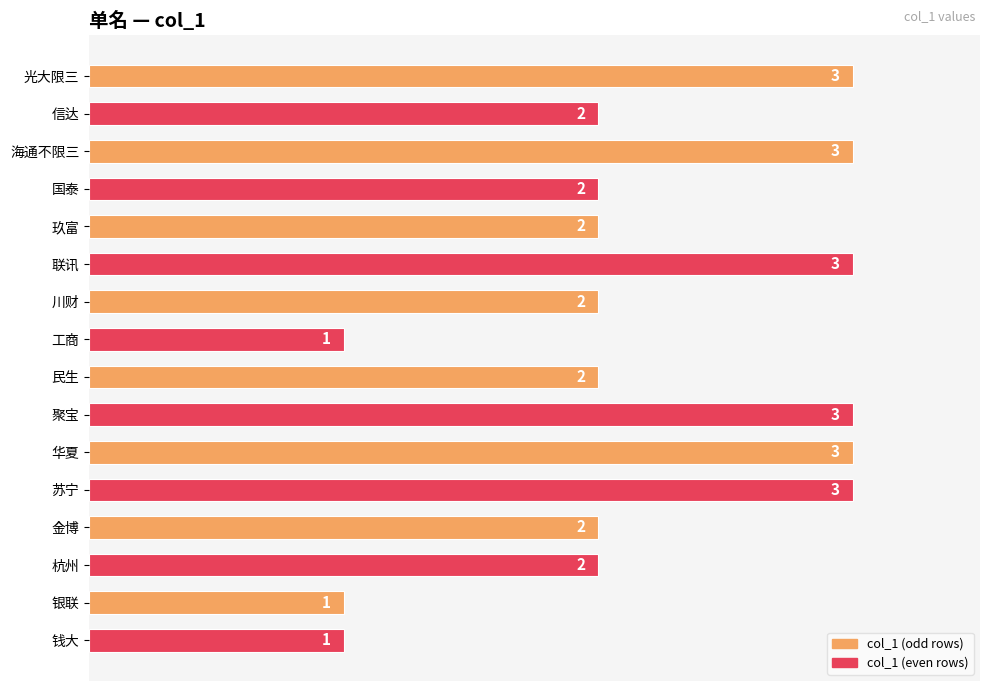

What is the maximum value shown in the chart?

3